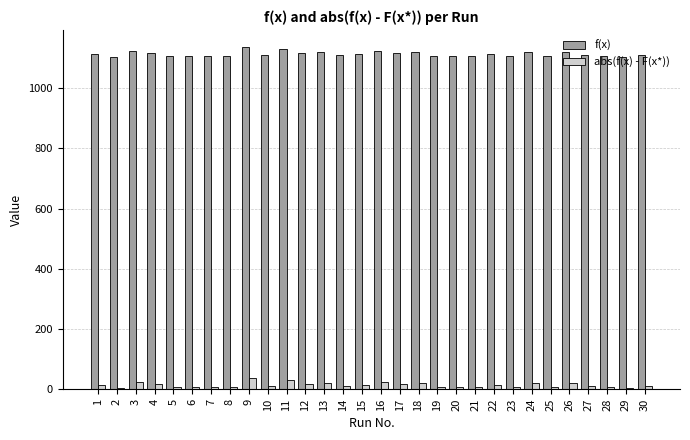

What is the maximum value shown in the chart?

1136.9